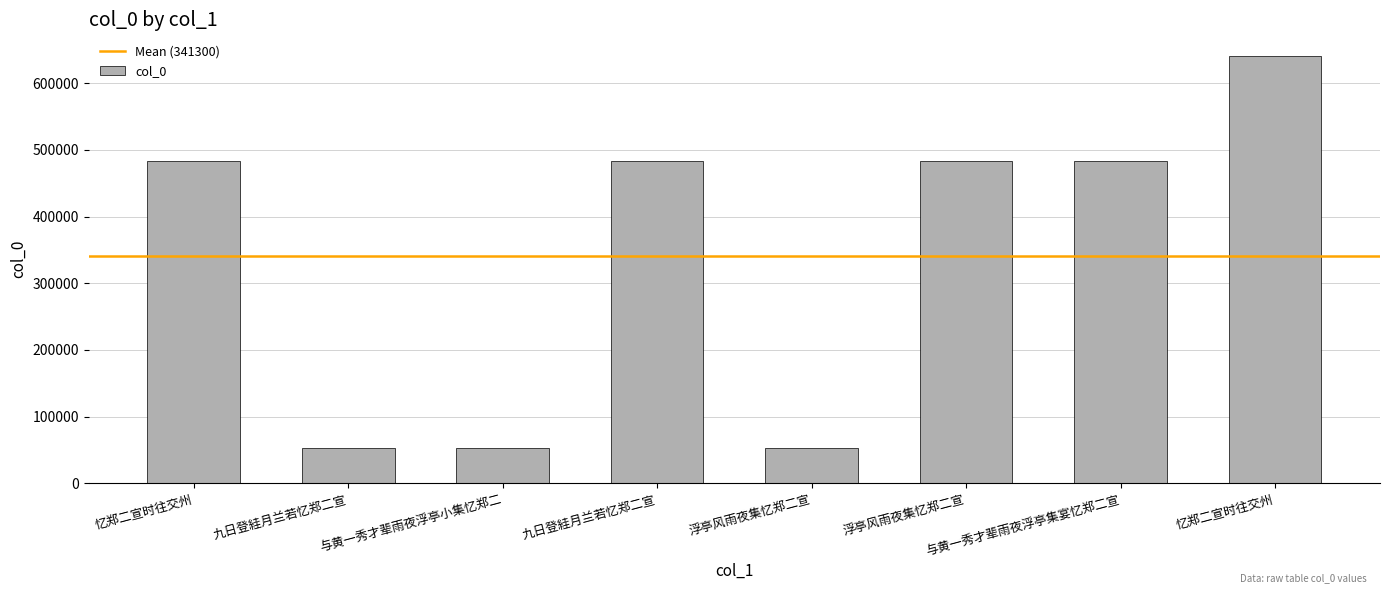

True or false: the data shows 15955 at 九日登絓月兰若忆郑二宣.

False